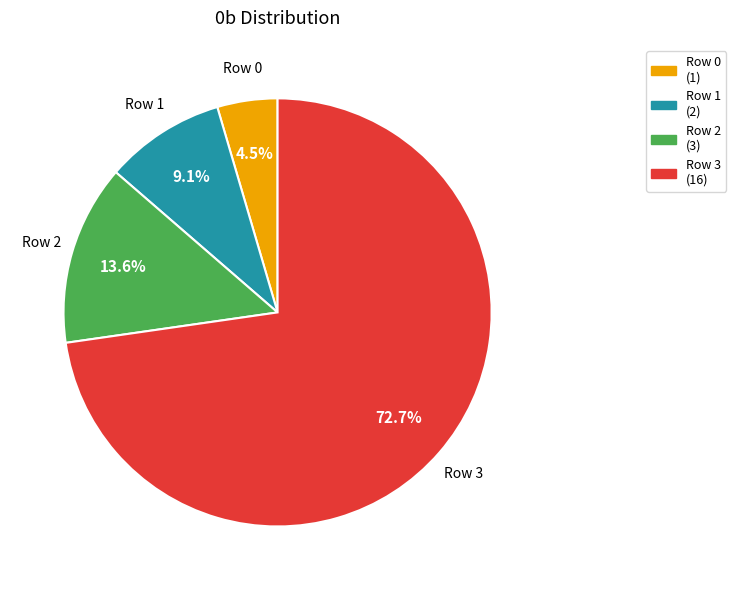

True or false: Row 3 accounts for 73% of the total.

True